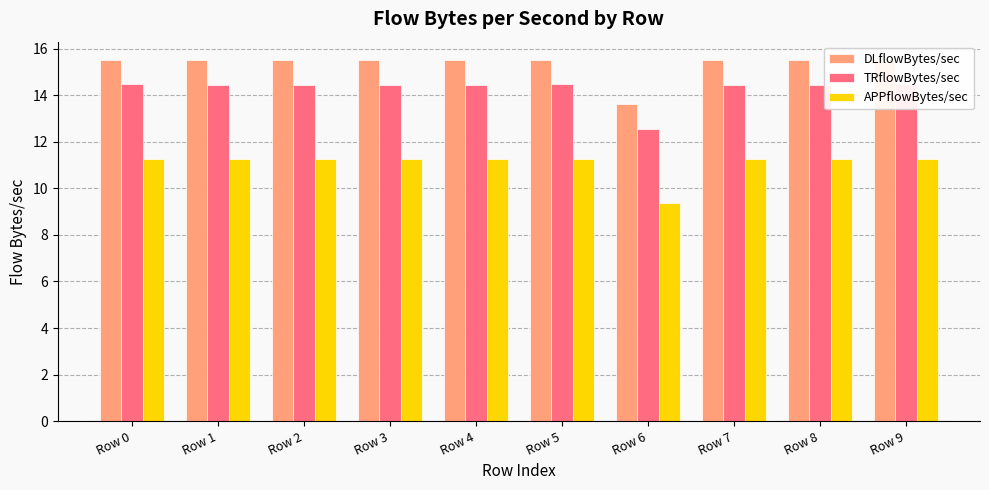

What is the difference between the highest and lowest values at Row 1?

4.2